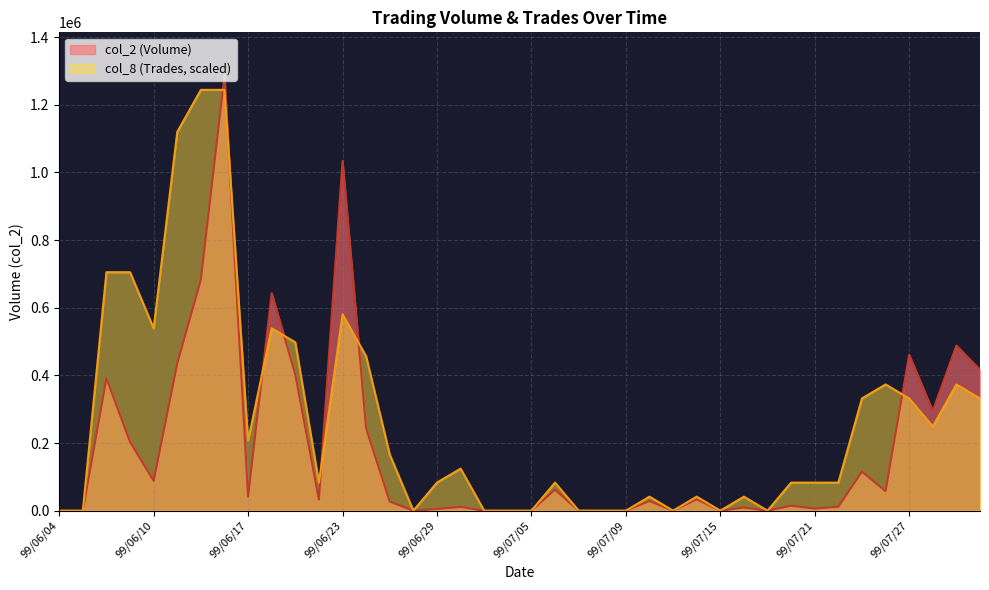

Does the chart display data point markers on the line(s)?

No